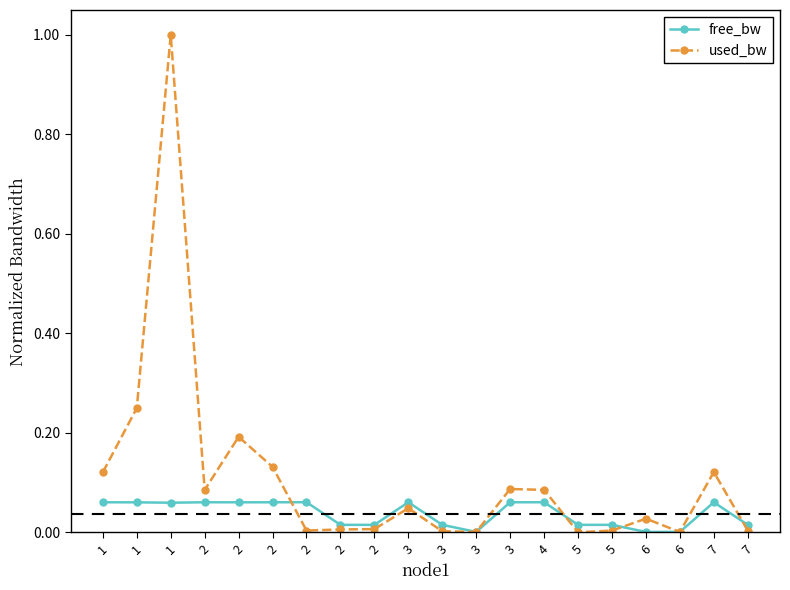

Does the chart have visible grid lines?

No